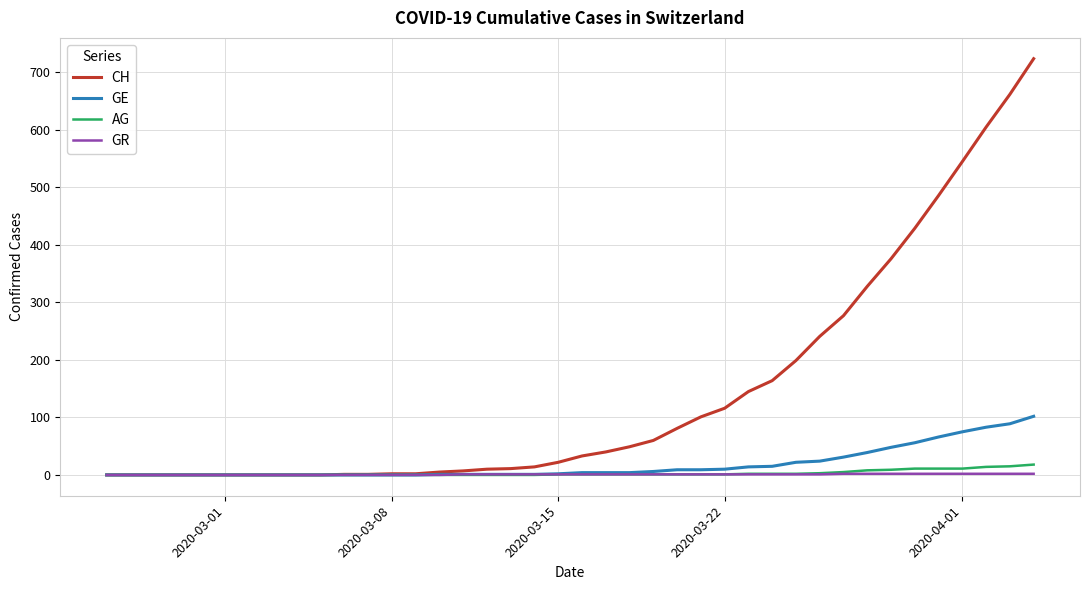

What is the highest value of the CH series?

724